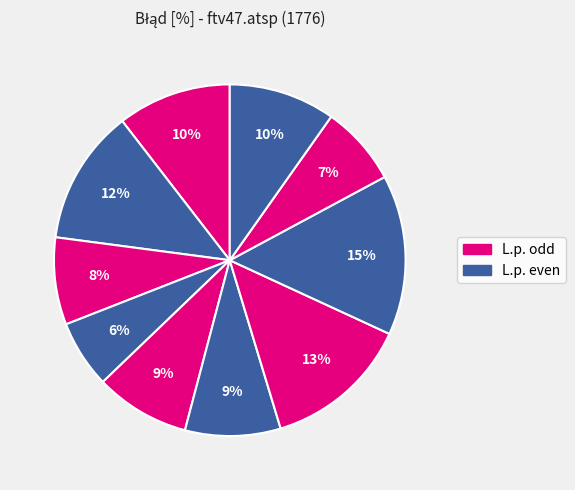

How many slices are in this pie chart?

10